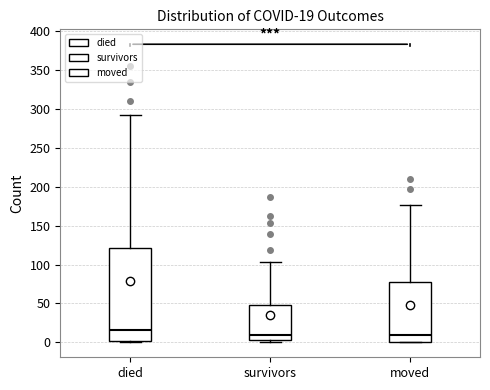

Comparing the boxes themselves (not the whiskers), which one is the tallest?

died